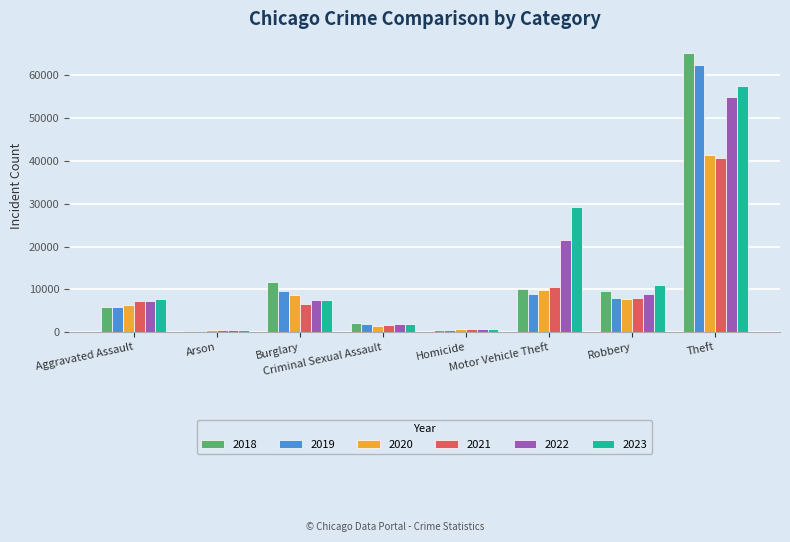

The 2020 series shows 787 at Homicide. True or false?

True